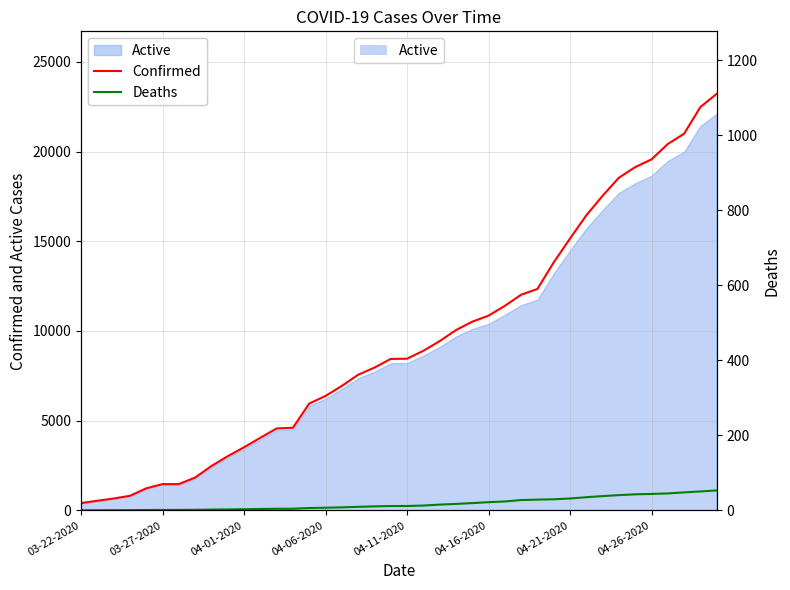

How many lines are shown in the chart?

2